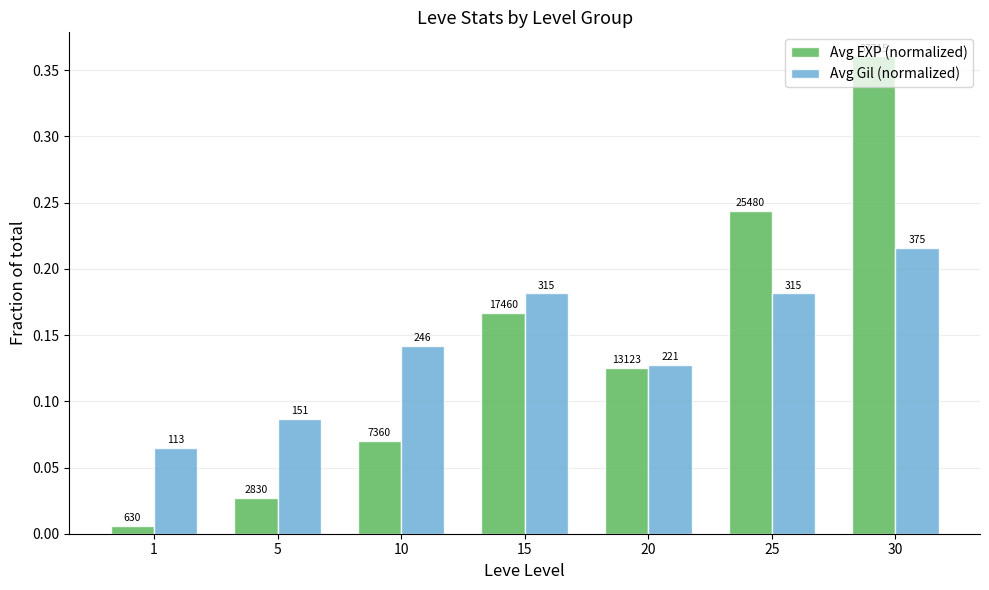

How many groups of bars are there?

7